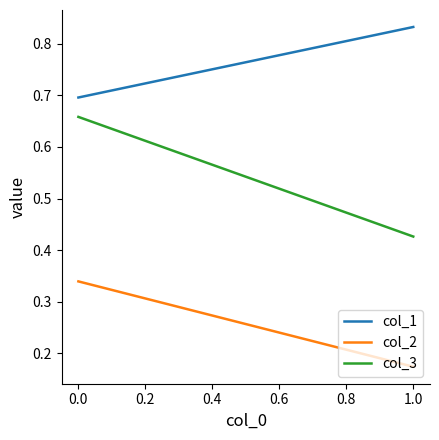

Is this an area chart (filled region under the line)?

No